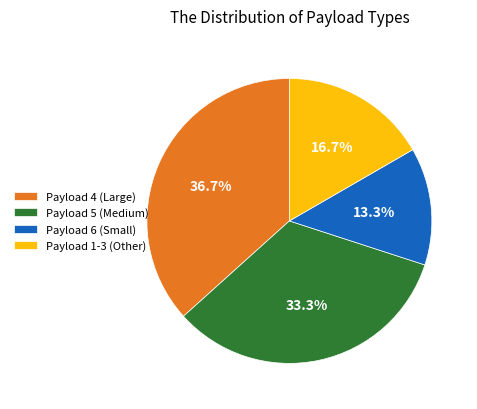

Rank the categories by value from lowest to highest.

Payload 6 (Small), Payload 1-3 (Other), Payload 5 (Medium), Payload 4 (Large)